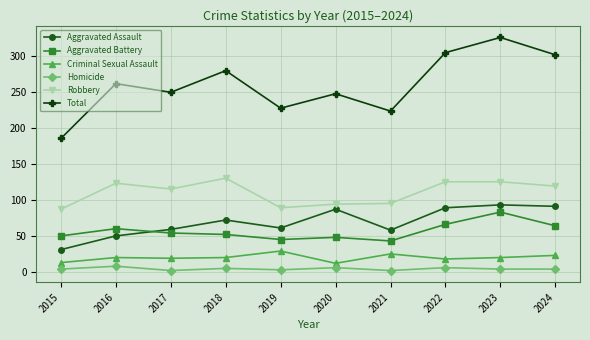

At which category is the sum across all series the highest?

2023